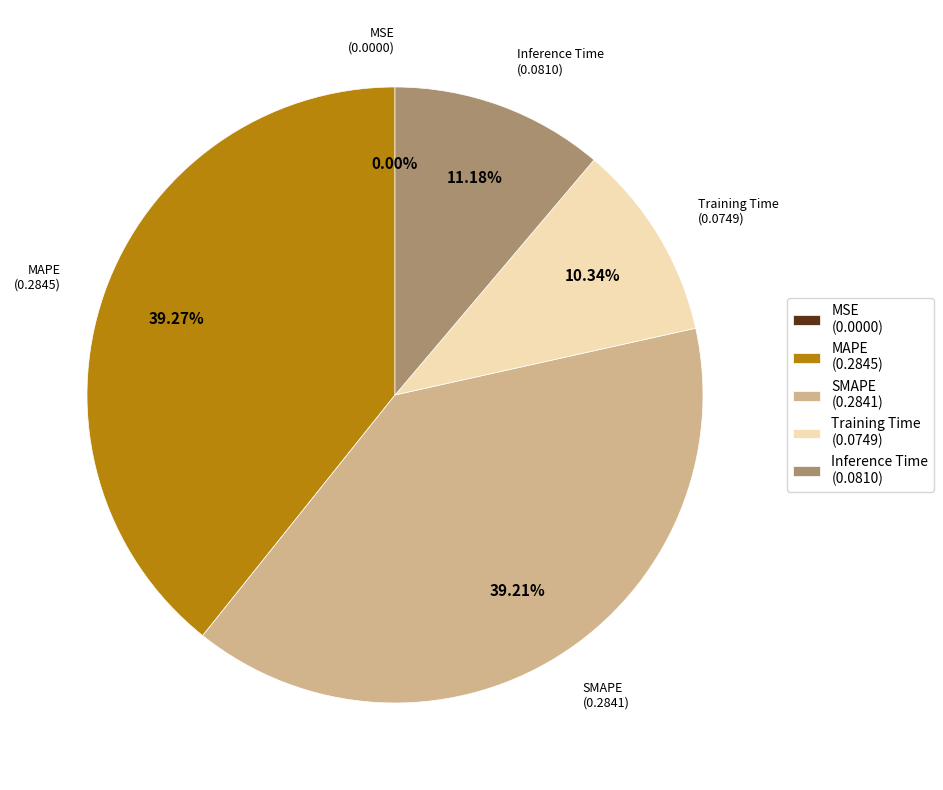

Does any single category account for the majority?

No